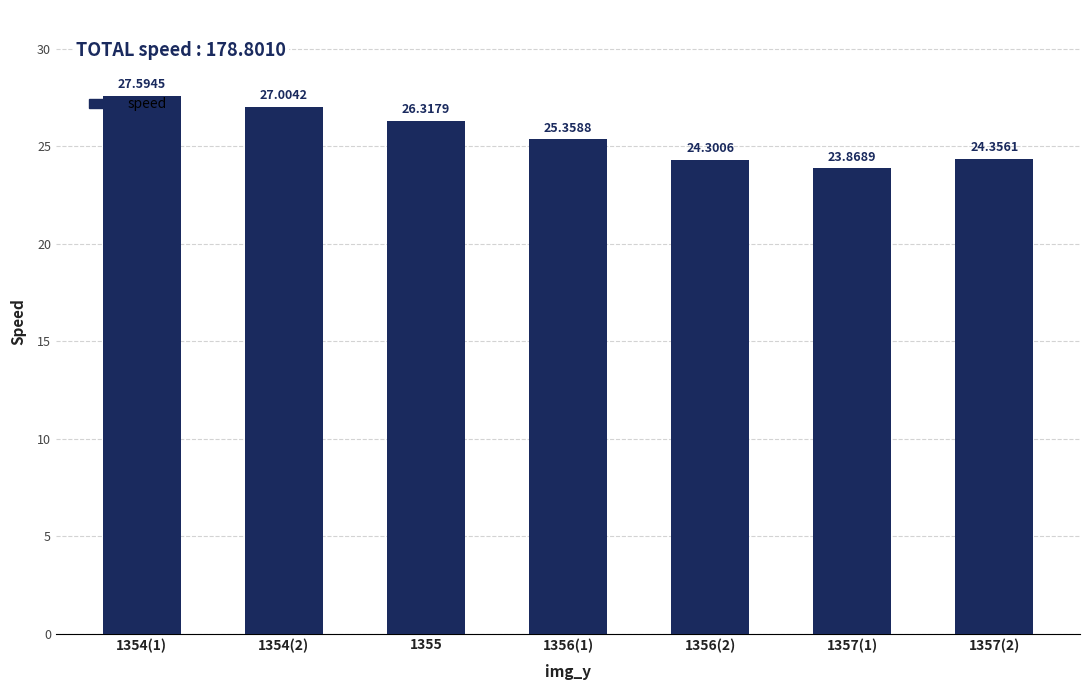

What is the smallest value displayed?

23.9